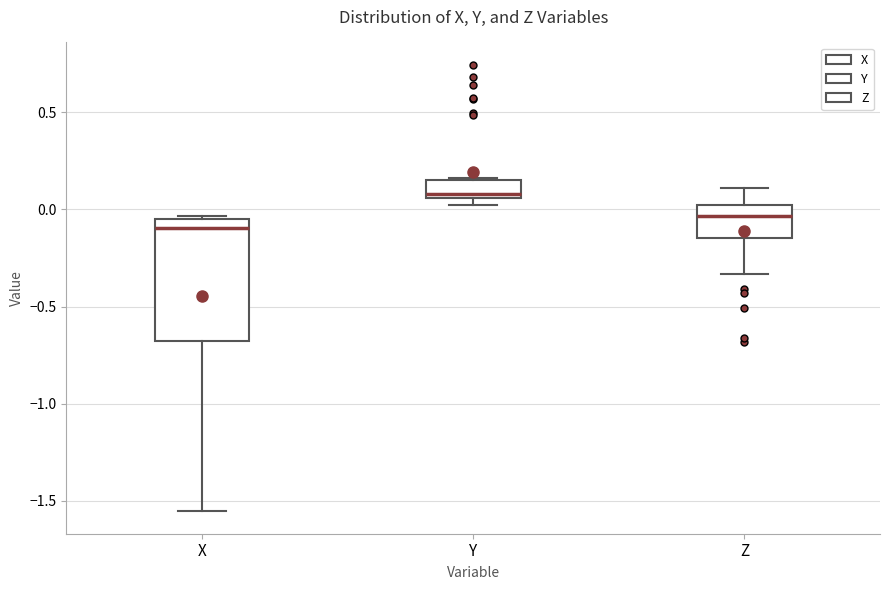

Reading left to right, transcribe this box plot: for each box, give where its median line is, the range the box spans, and where its two whiskers end, as read against the y-axis. The values are not printed on the chart, so give them approximately, as read against the axis.

X: median -0.10, box -0.65 to -0.05, whiskers -1.55 to -0.05 (just above the box's upper edge)
Y: median 0.10, box 0.05 to 0.15, whiskers 0.05 (just below the box's lower edge) to 0.15
Z: median -0.05, box -0.15 to 0.00, whiskers -0.35 to 0.10